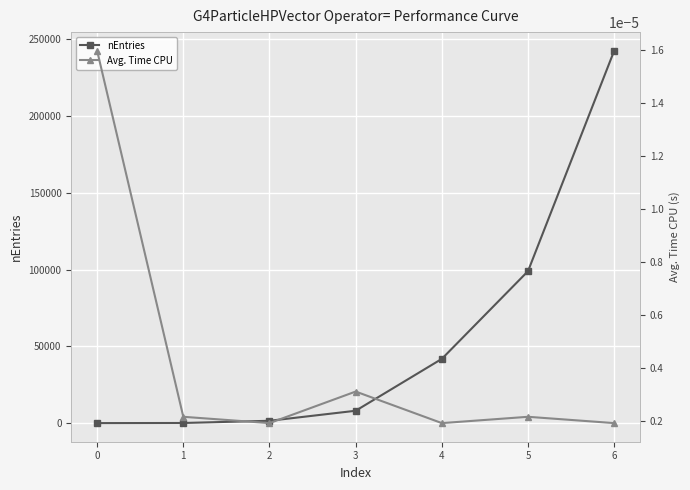

Which category has the highest value across all series?

6